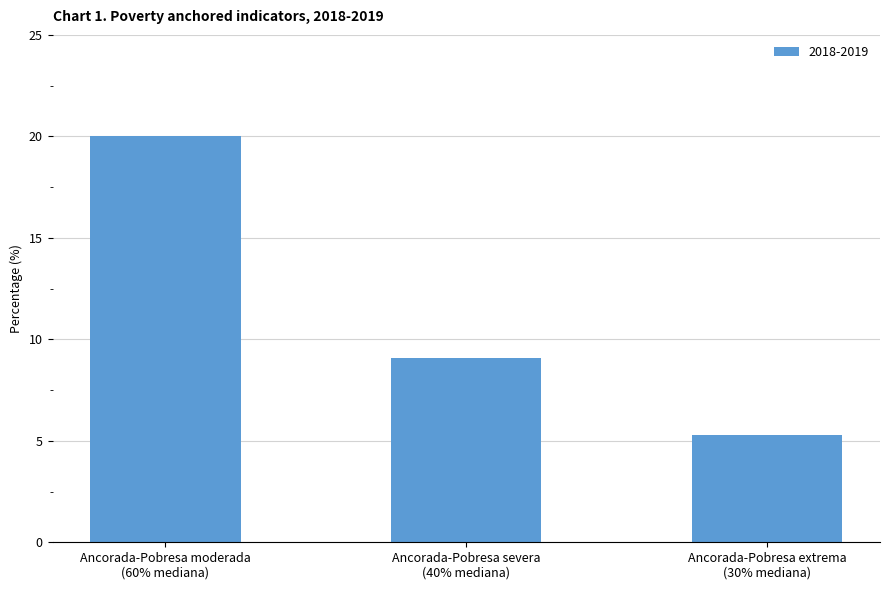

What is the minimum value shown in the chart?

5.3